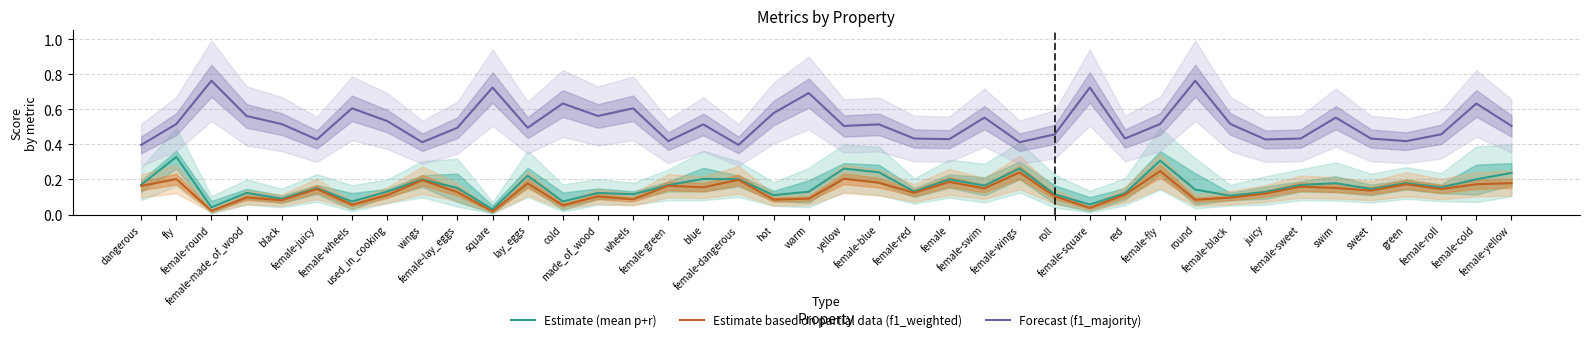

Is it true that Estimate based on partial data (f1_weighted) equals 0.2 at female-fly?

True